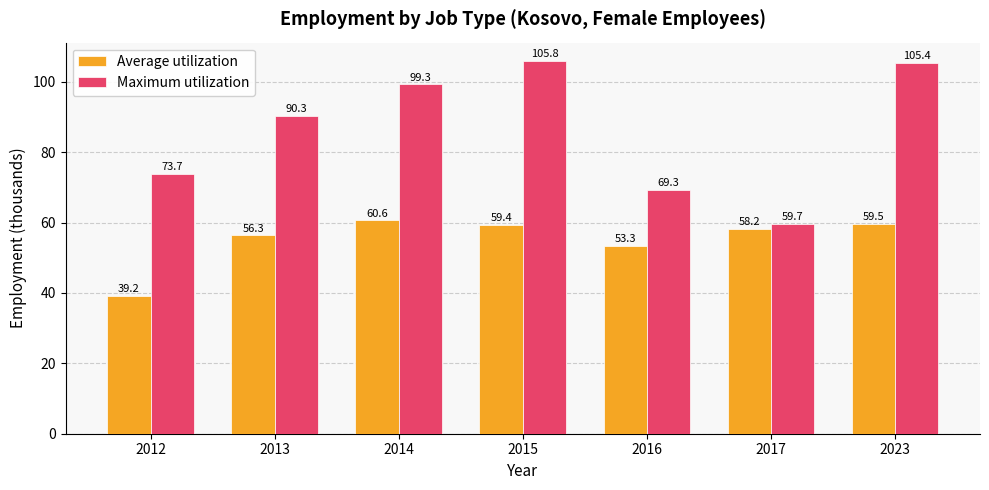

What are all the series names shown in the legend?

Average utilization, Maximum utilization